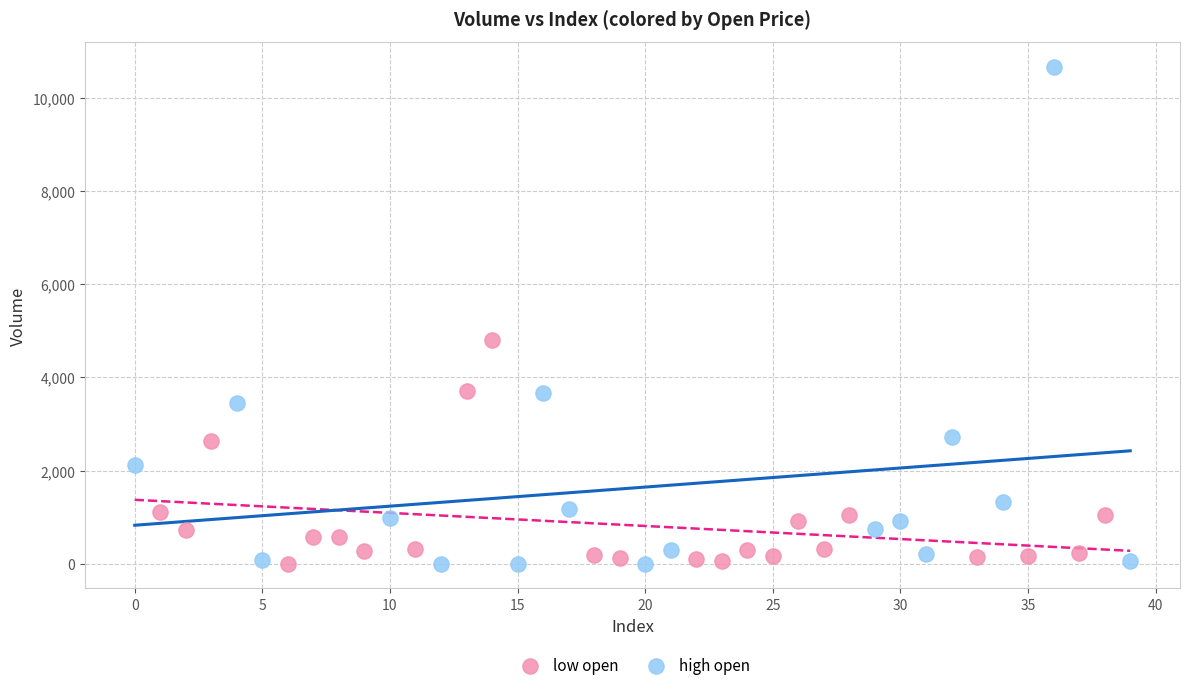

Which series has the largest Y range (max minus min)?

high open